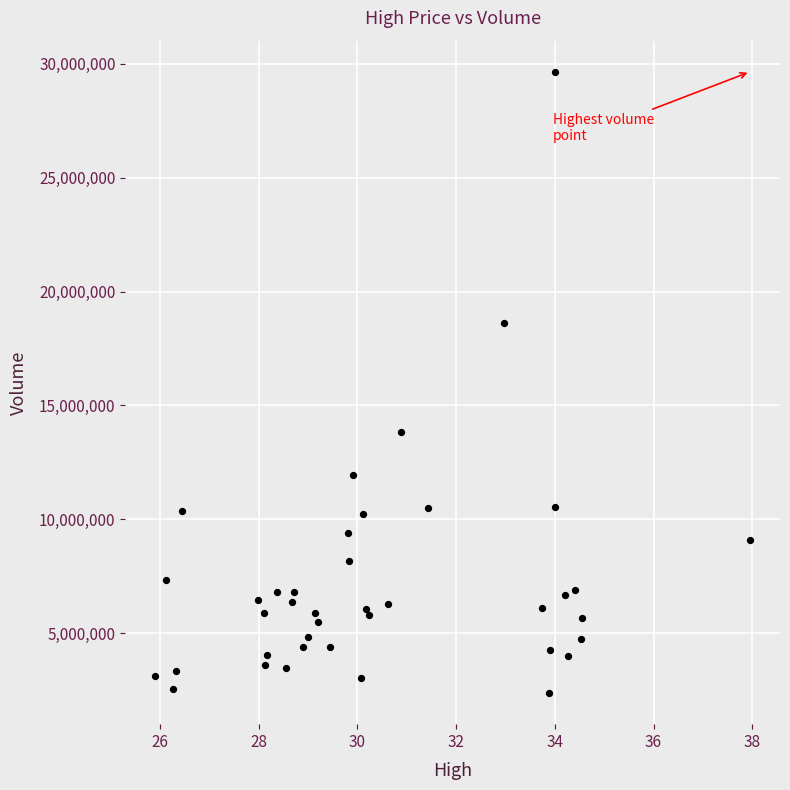

What Y value in the scatter plot is closest to 16013100?

13826900